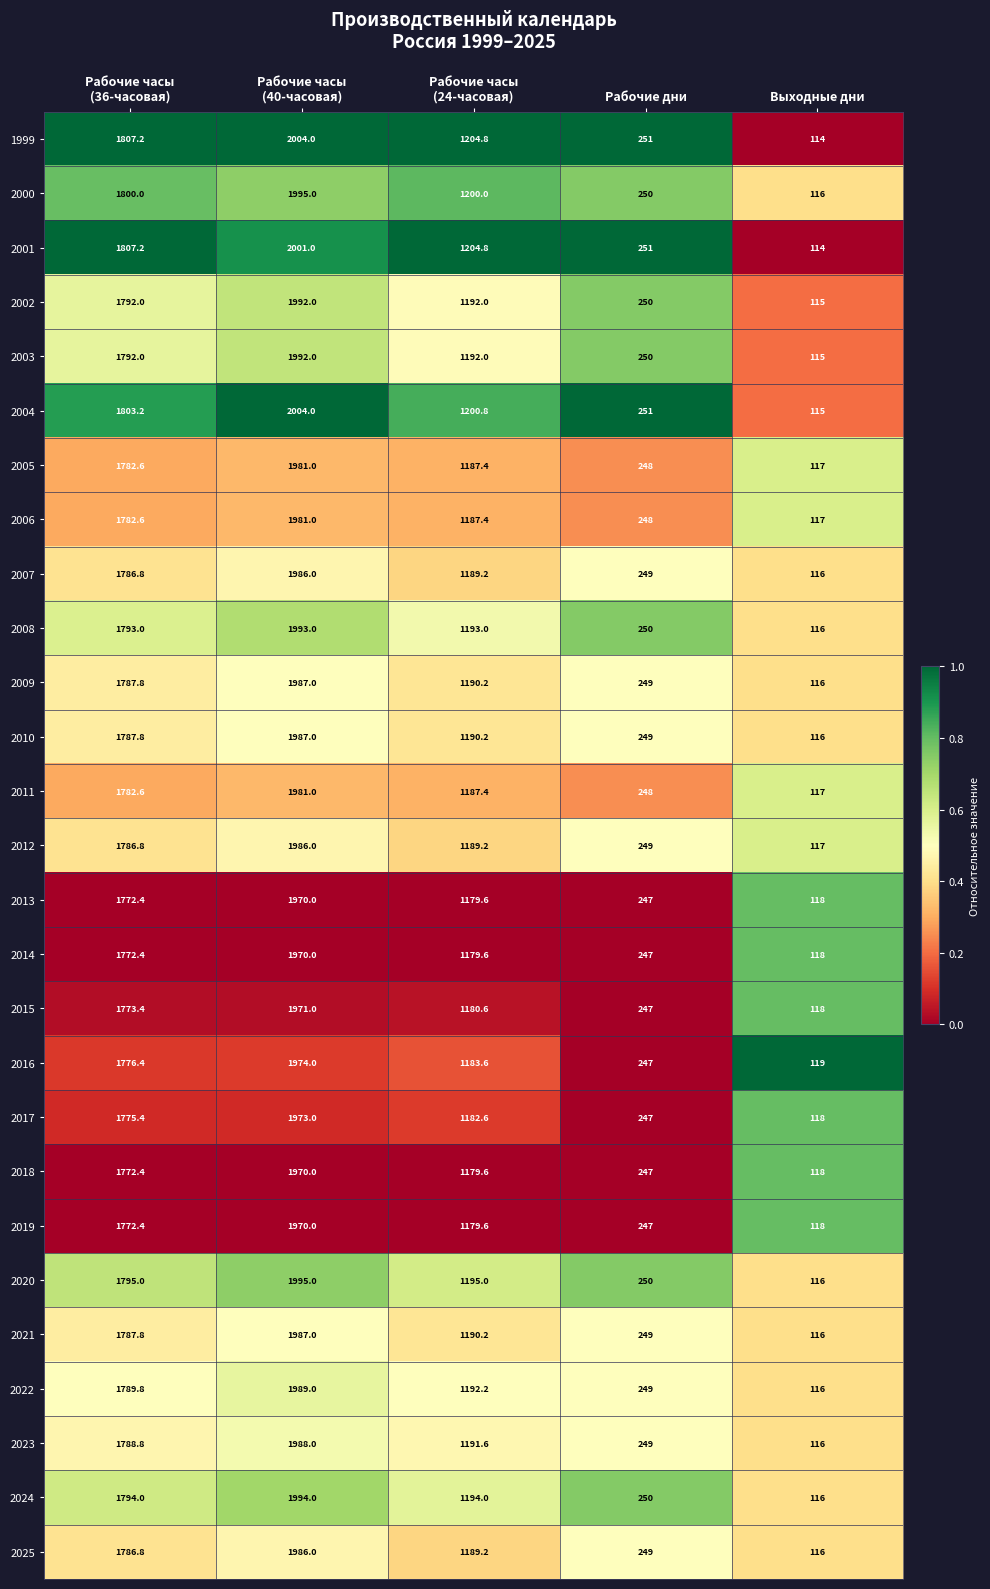

Which series has the widest spread of values?

1999